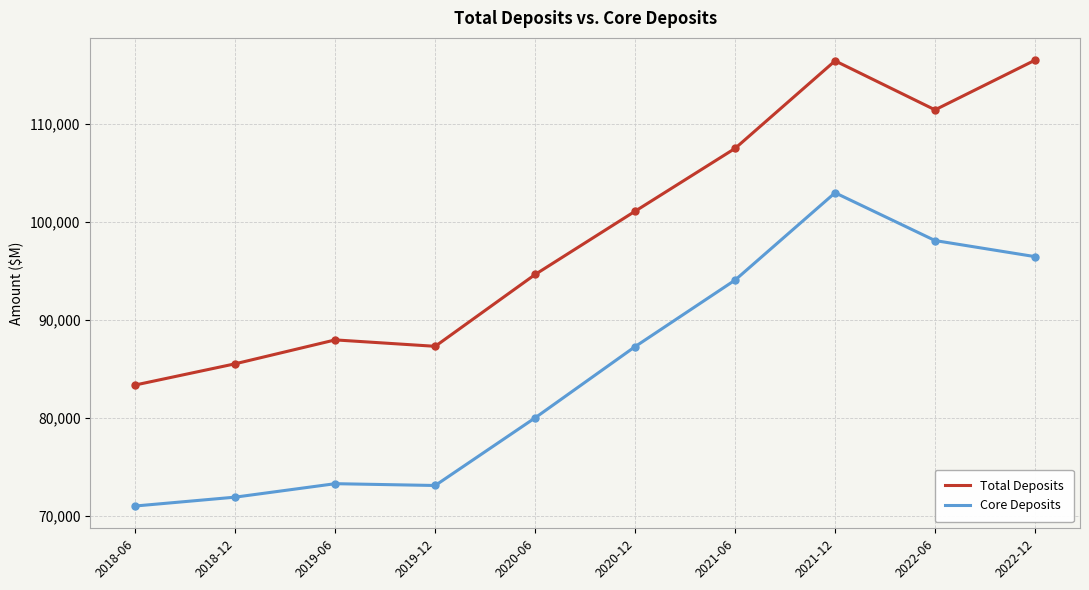

The value of Total Deposits at 2020-06 is 160290. True or false?

False